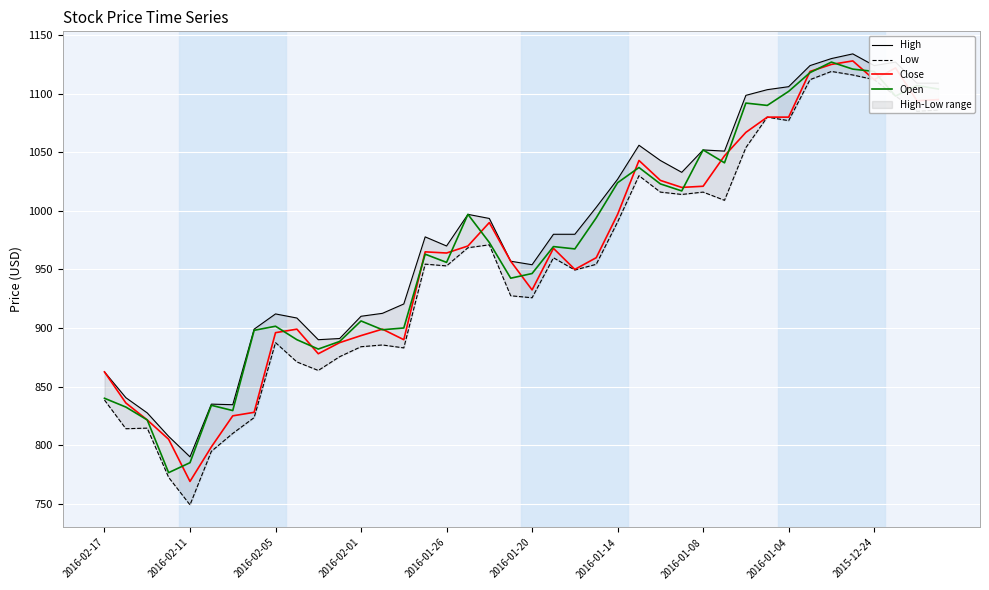

At 31, list the series in order from smallest to largest.

Low, Close, Open, High